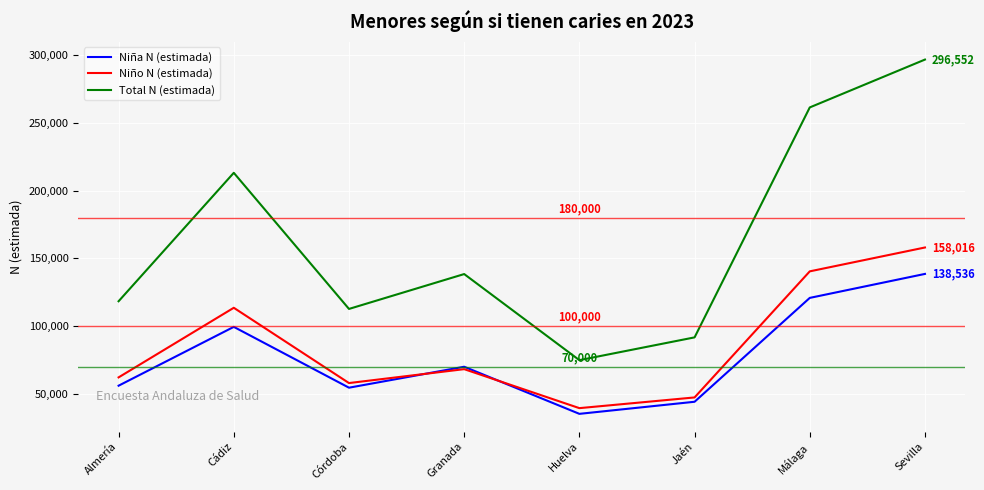

Is it true that Niño N (estimada) equals 18539 at Huelva?

False